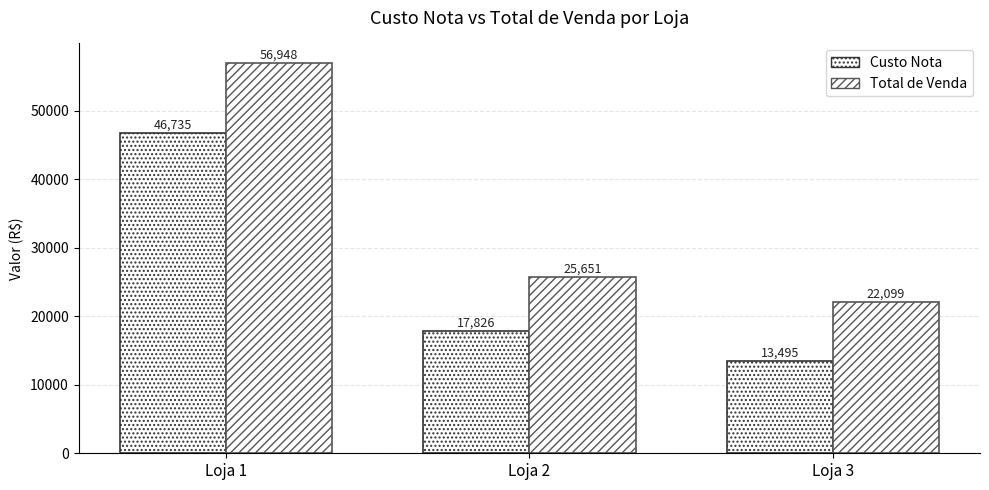

Reading right to left, extract all data points from this chart.

Custo Nota: Loja 3=13494.5	Loja 2=17825.6	Loja 1=46734.6
Total de Venda: Loja 3=22099.1	Loja 2=25650.6	Loja 1=56947.6